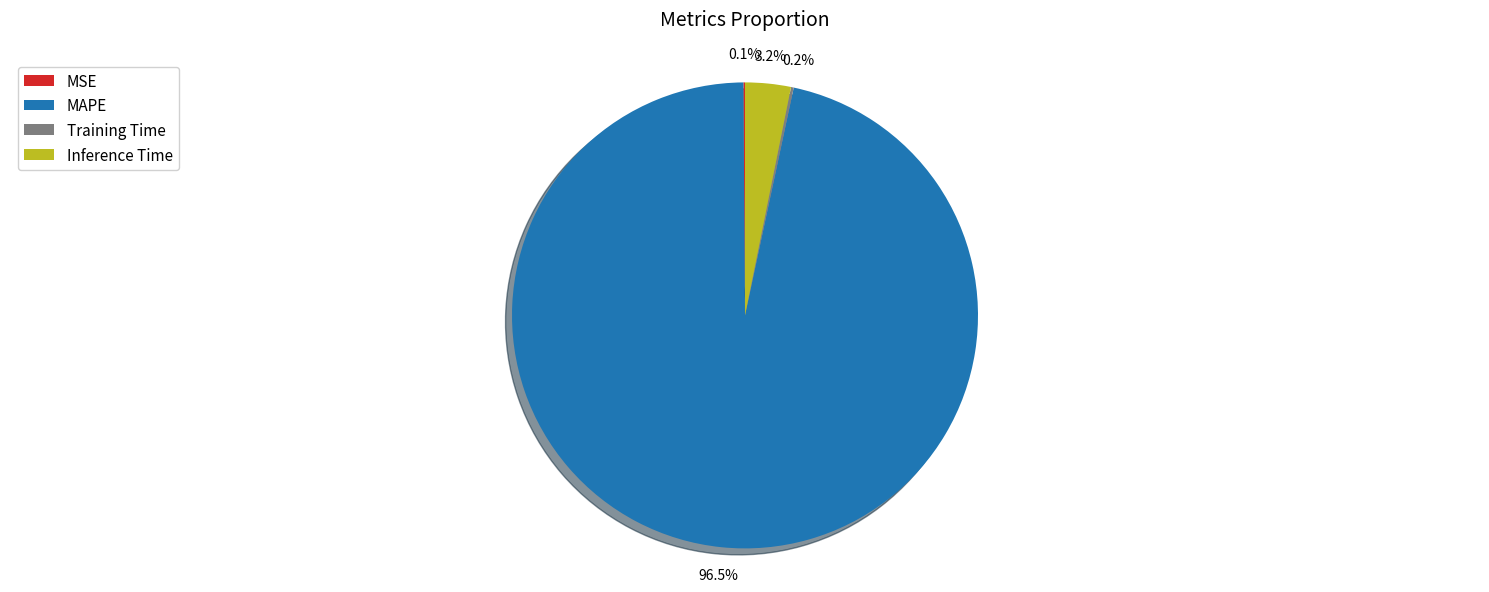

What portion of the pie excludes Inference Time?

96.8%